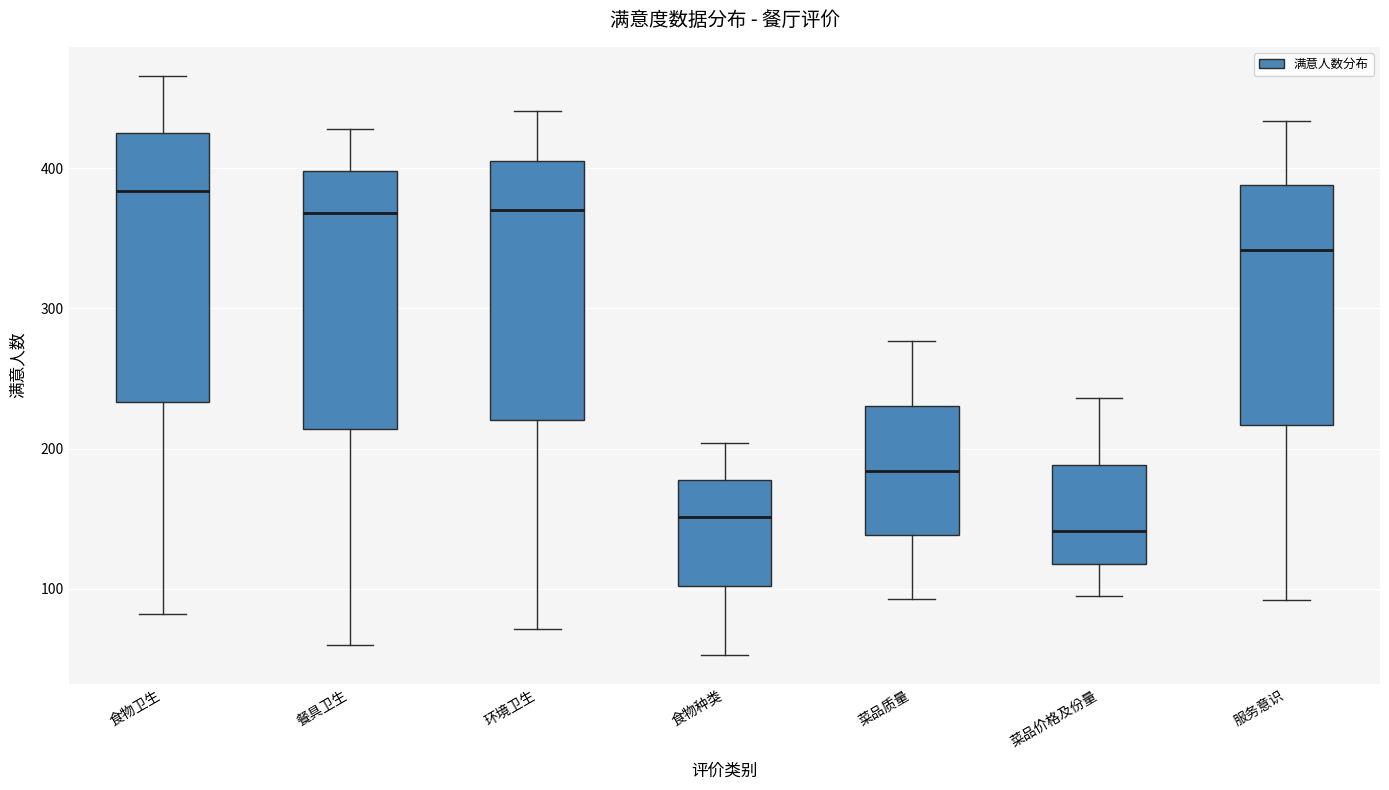

Reading left to right, read every box against the y-axis: the position of its median line, the range the box covers, and the ends of its whiskers. The values are not printed on the chart, so give them approximately, as read against the axis.

食物卫生: median 380, box 230 to 430, whiskers 80 to 470
餐具卫生: median 370, box 210 to 400, whiskers 60 to 430
环境卫生: median 370, box 220 to 410, whiskers 70 to 440
食物种类: median 150, box 100 to 180, whiskers 50 to 200
菜品质量: median 180, box 140 to 230, whiskers 90 to 280
菜品价格及份量: median 140, box 120 to 190, whiskers 100 to 240
服务意识: median 340, box 220 to 390, whiskers 90 to 430